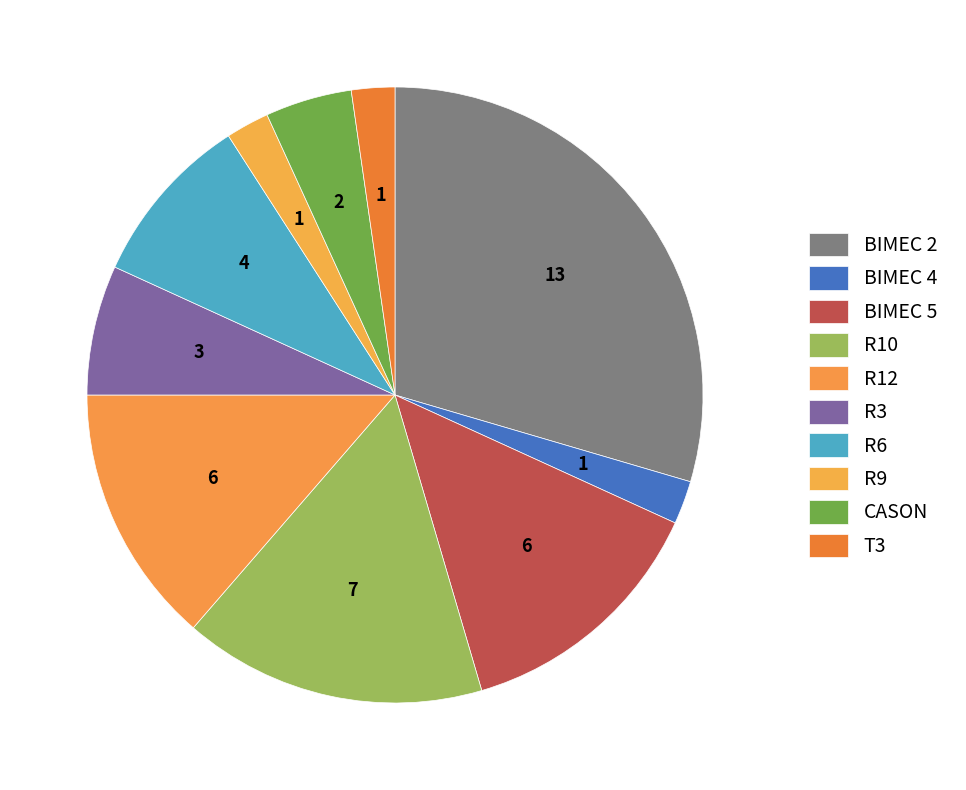

What percentage is the BIMEC 4 slice, to the nearest percent?

2%